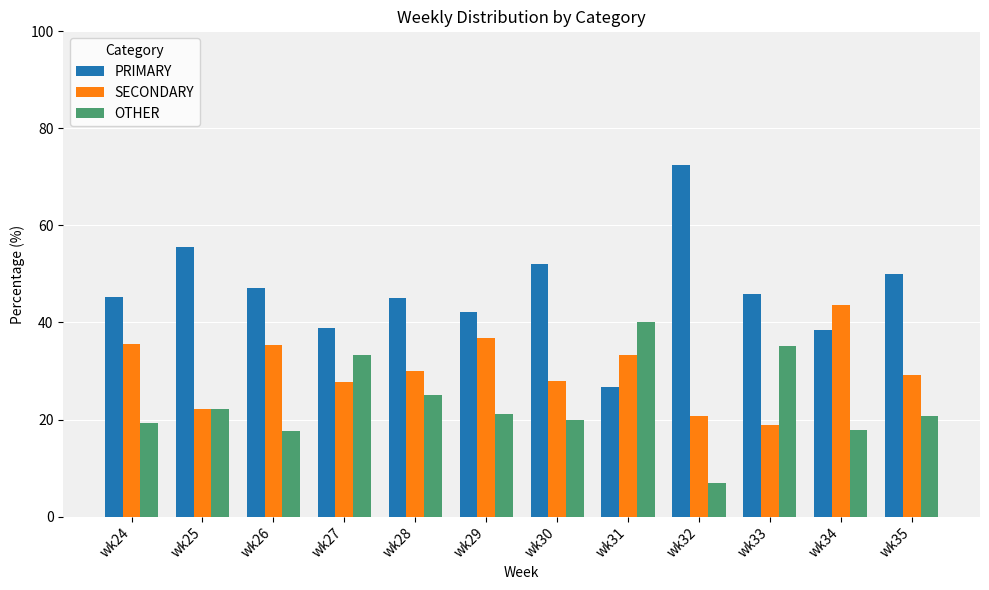

What is the difference between the SECONDARY values at wk28 and wk31?

3.3